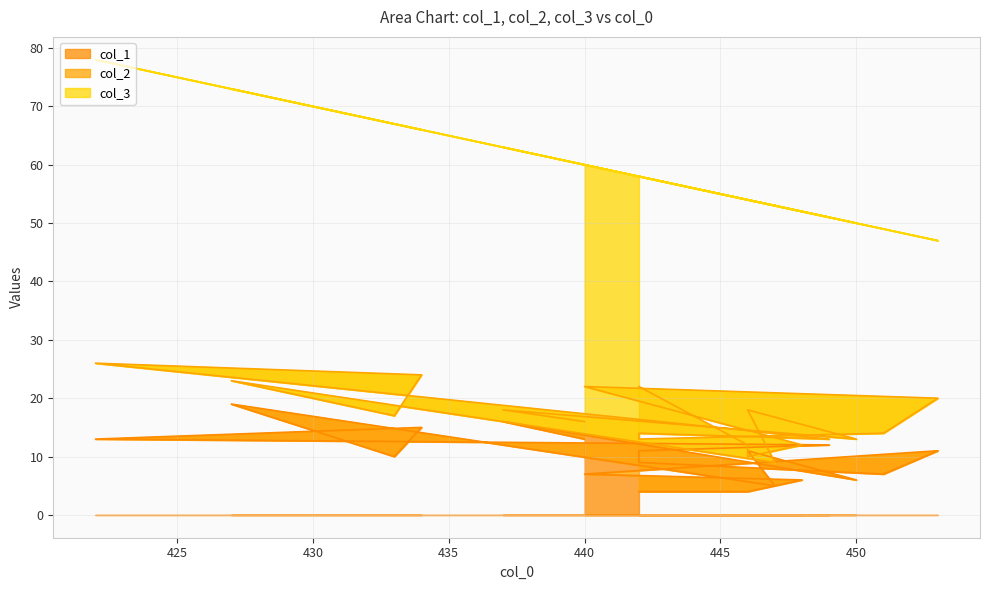

At how many categories does at least one series exceed 14?

19